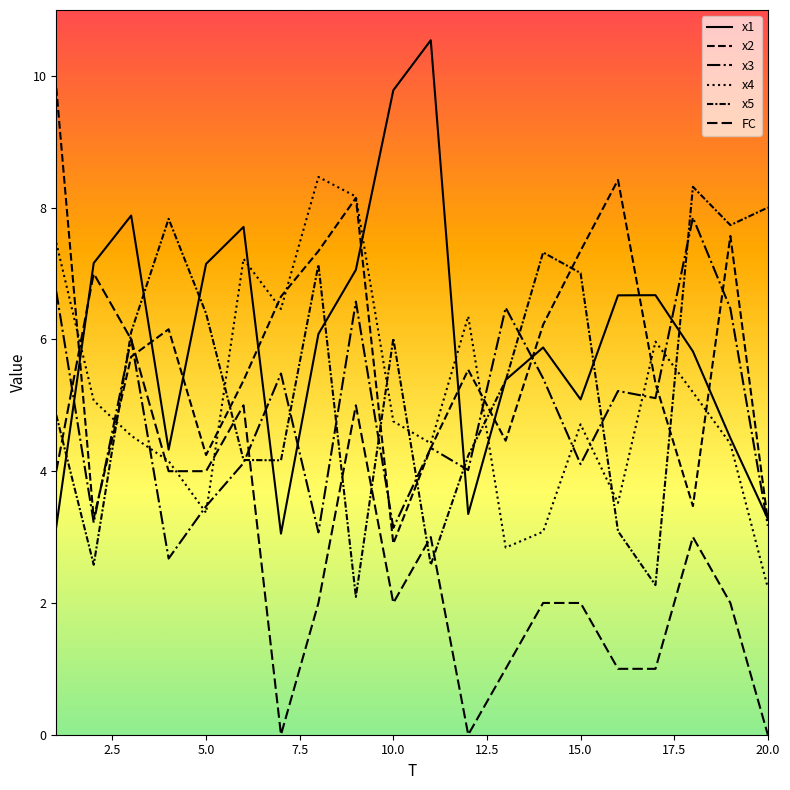

Does the chart have visible grid lines?

No